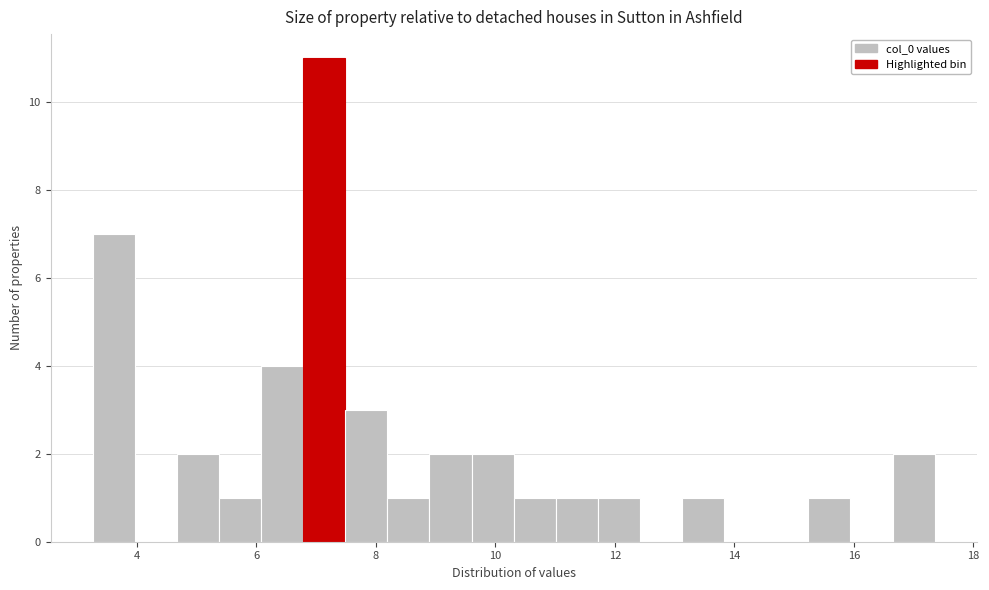

Read against the x-axis, roughly where is the centre of the tallest bar?

7.2